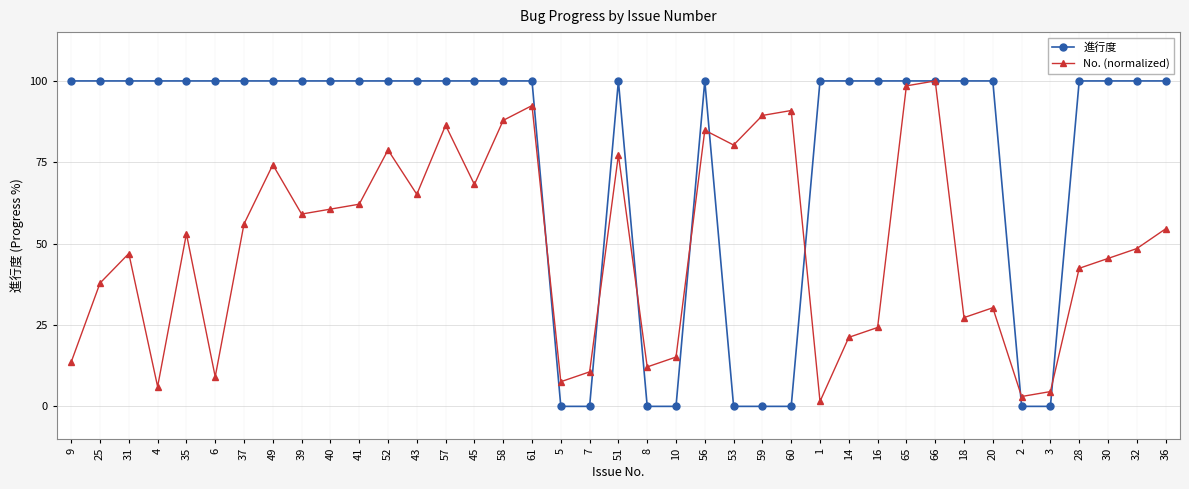

What is the average value of the No. (normalized) series?

49.4